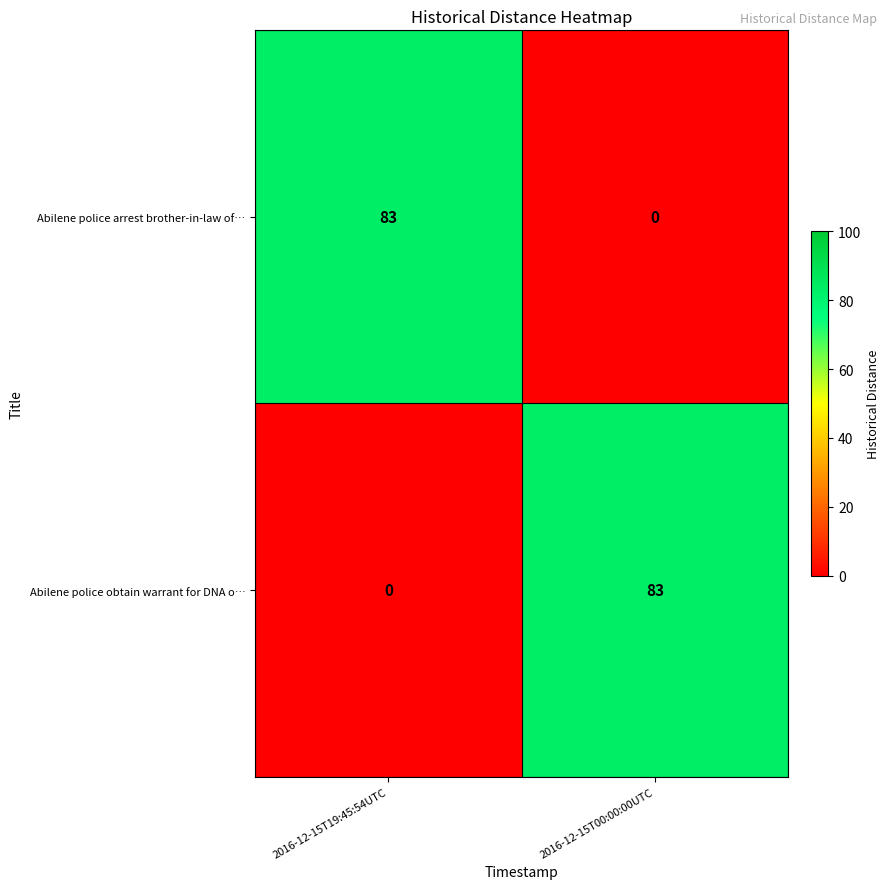

What is the difference between the maximum and minimum values in the Abilene police obtain warrant for DNA o… series?

83